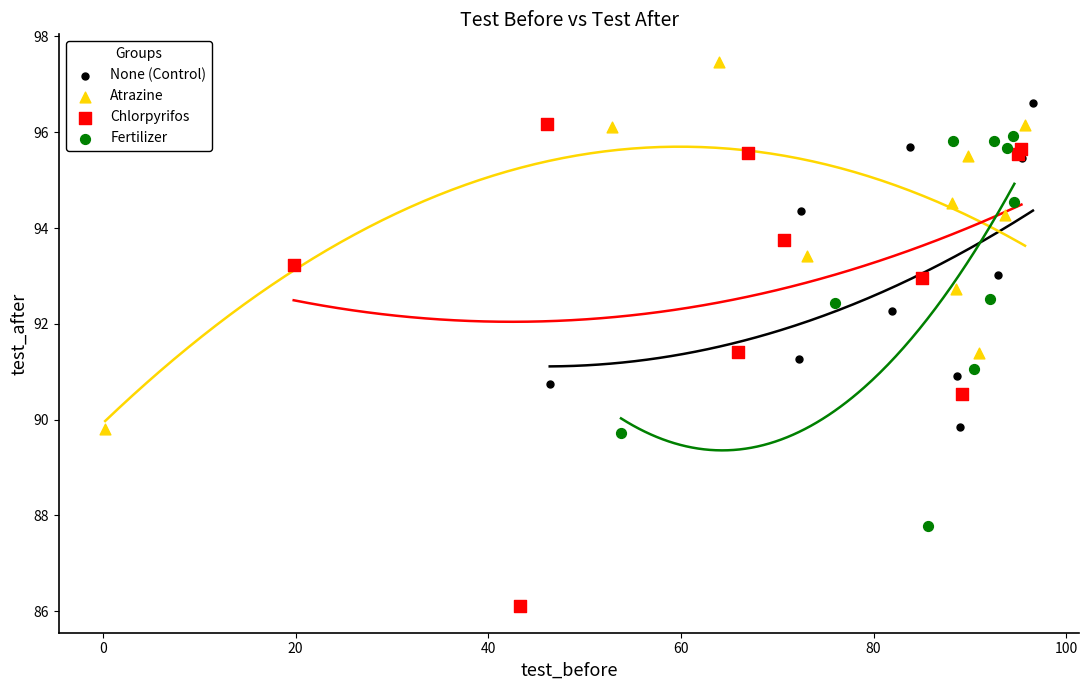

Which series contains the lowest Y value?

Chlorpyrifos